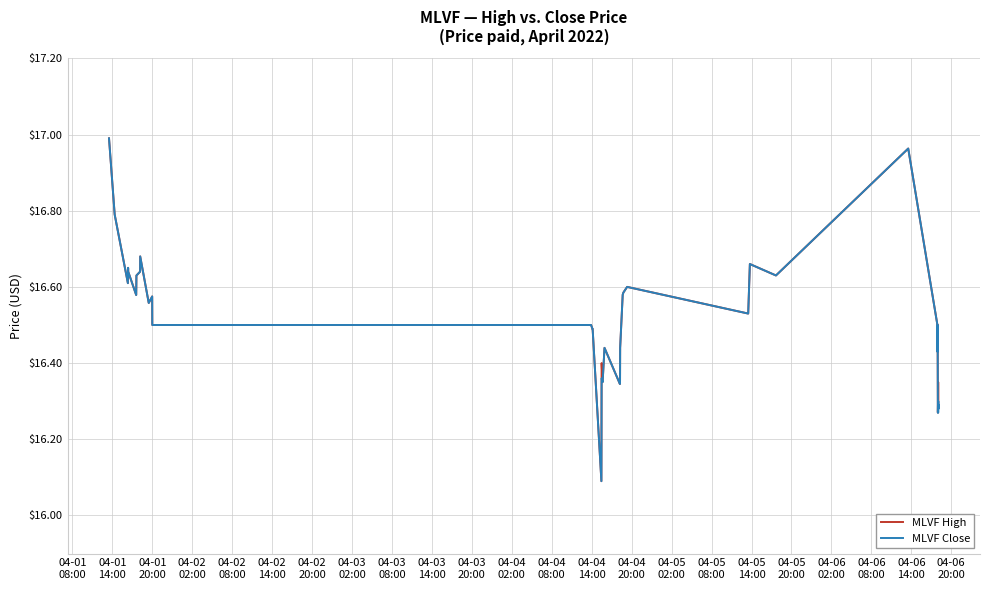

What is the lowest value of the MLVF Close series?

16.1